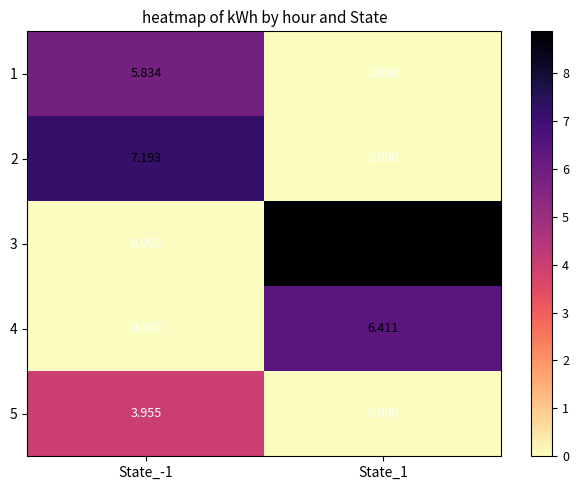

Is the value of 5 at State_1 greater than the value of 2 at State_-1?

No